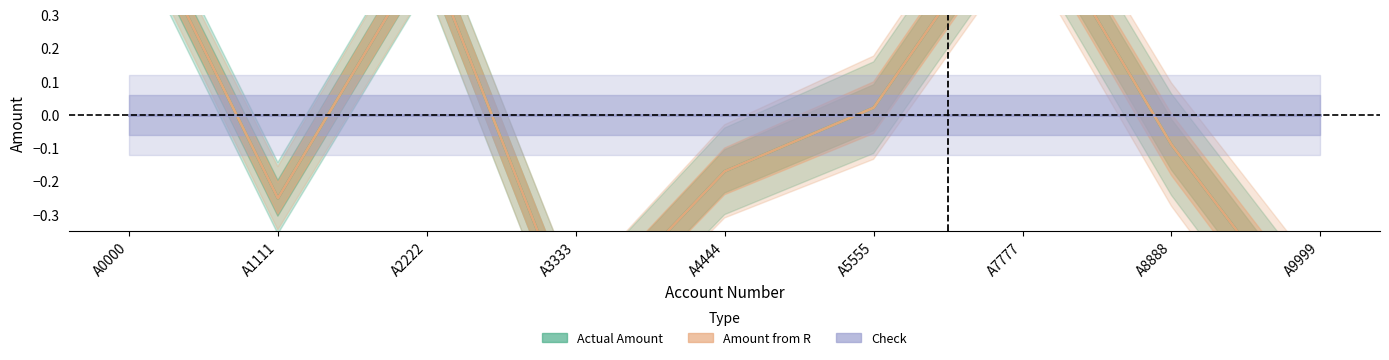

Which series changed the most between A4444 and A9999?

Actual Amount